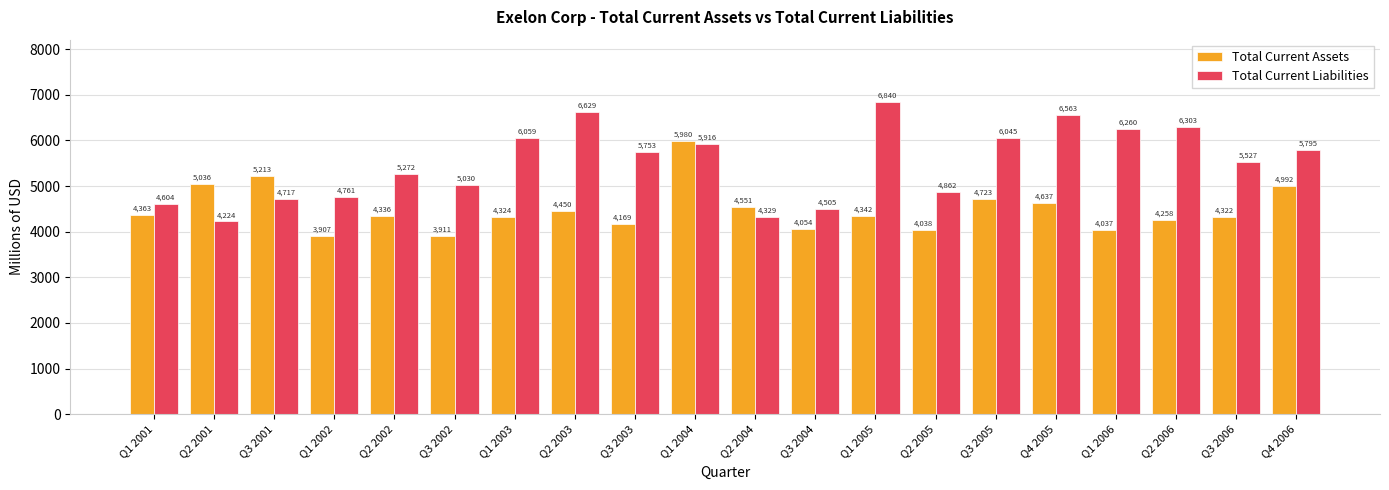

At which category is the sum across all series the highest?

Q1 2004